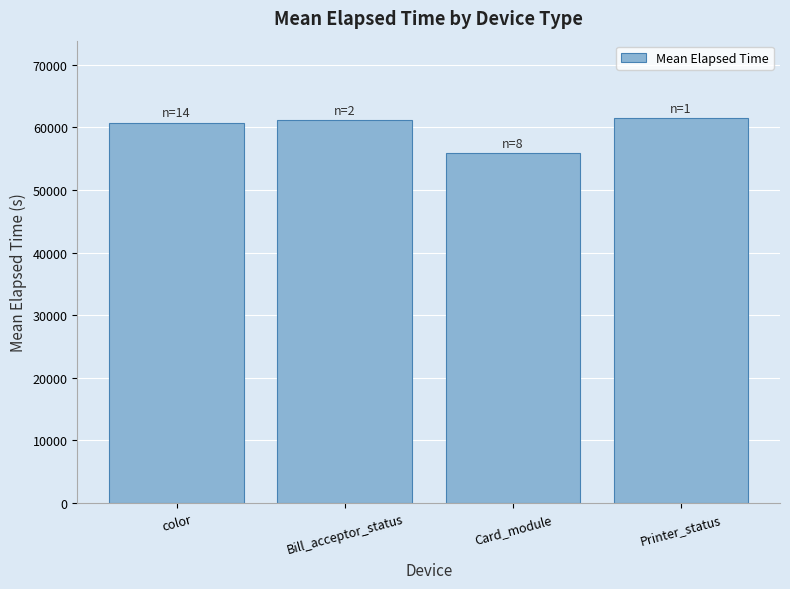

What is the label of the 1st bar from the left?

color